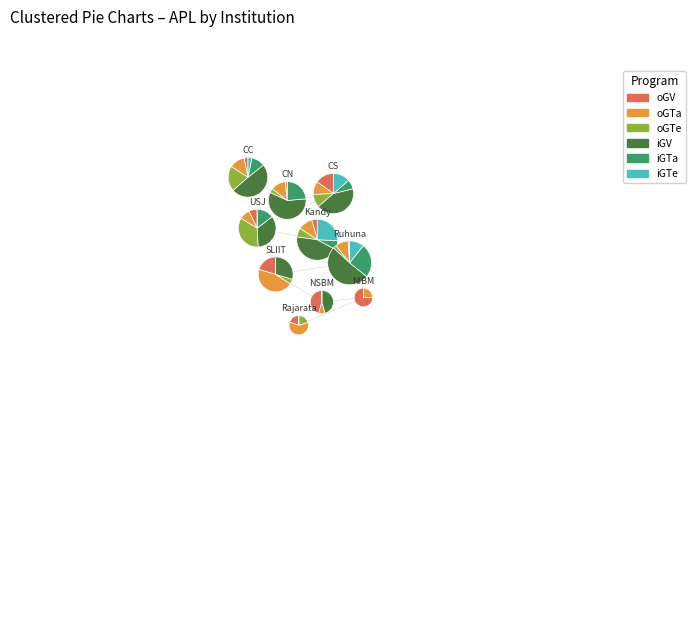

To the nearest percent, what portion does CN represent?

16%